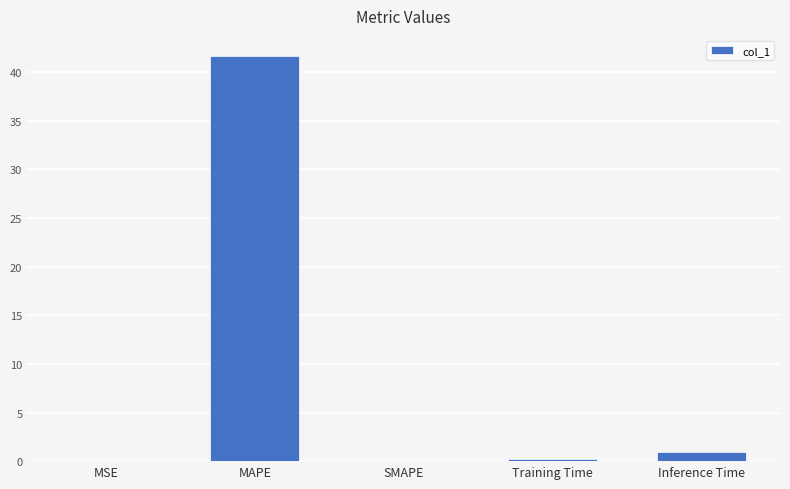

How many data points does each series have?

5